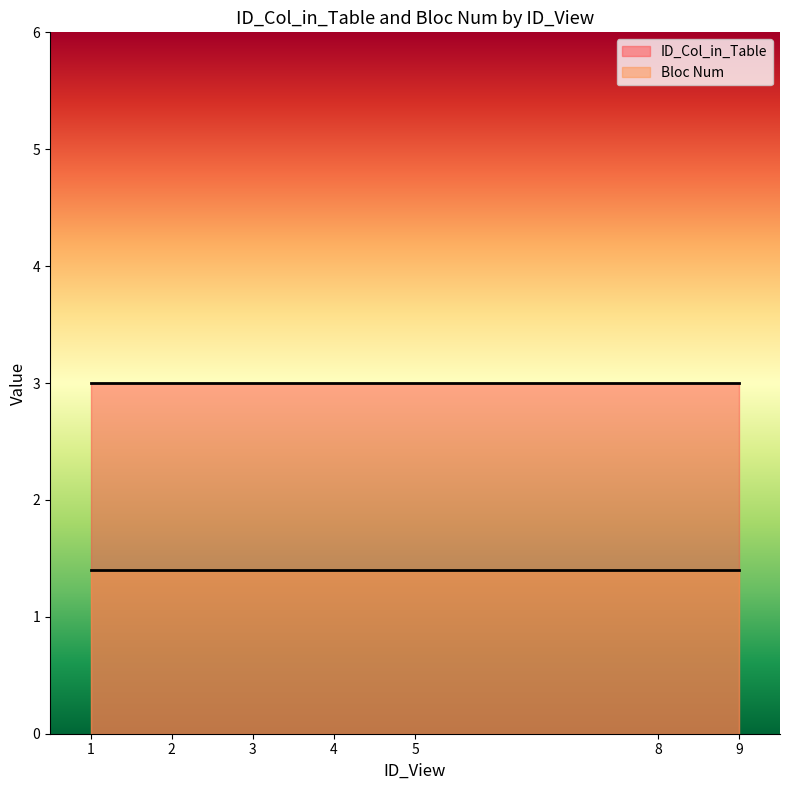

The ID_Col_in_Table series shows 3.0 at 3. True or false?

True